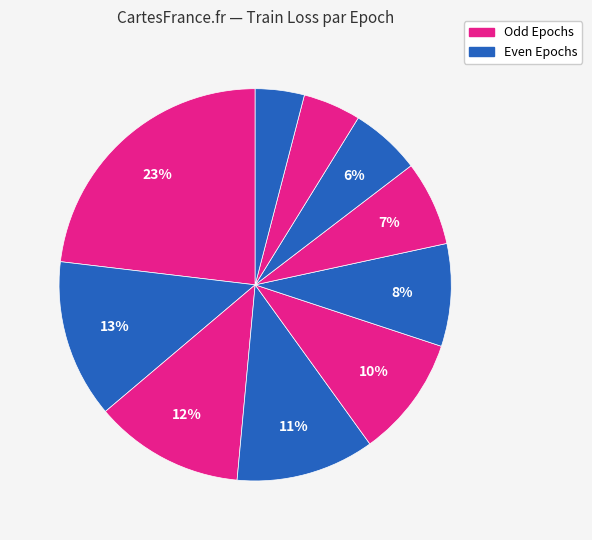

How many segments does this pie chart have?

10